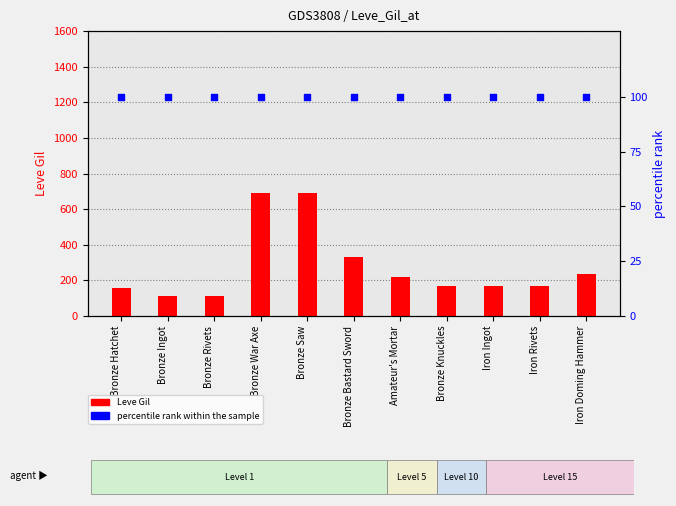

What are all the series names shown in the legend?

Leve Gil, percentile rank within the sample